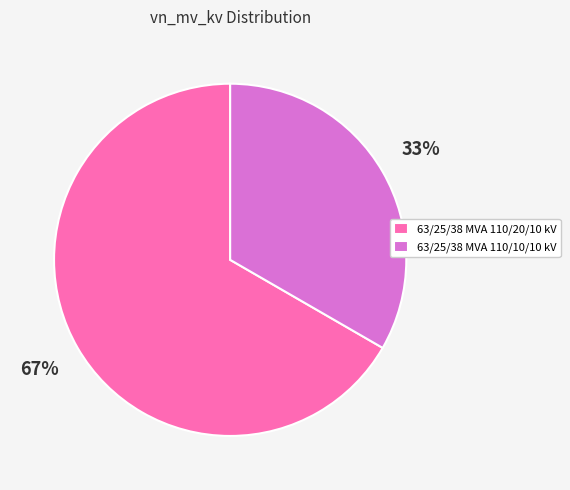

Which has a higher value, 63/25/38 MVA 110/10/10 kV or 63/25/38 MVA 110/20/10 kV?

63/25/38 MVA 110/20/10 kV